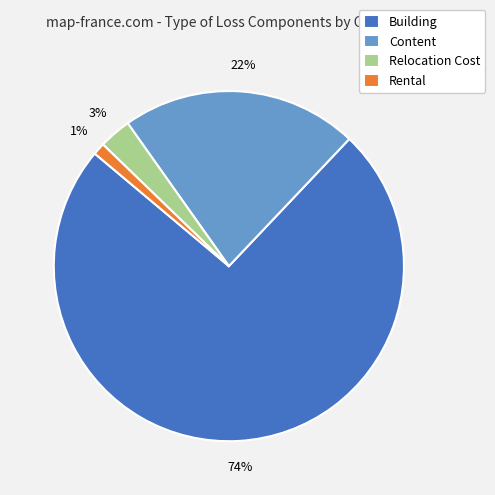

What is the smallest slice in the pie chart?

Rental